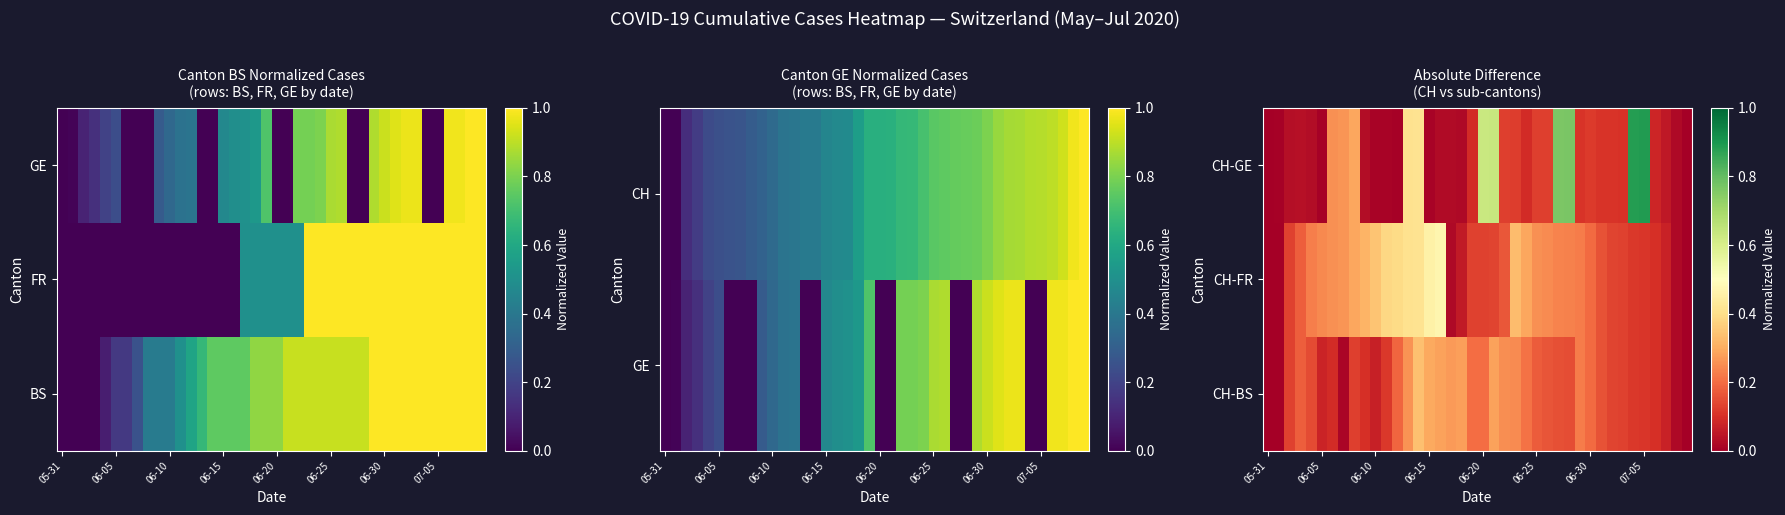

Which label corresponds to the smallest value in the chart?

05-31